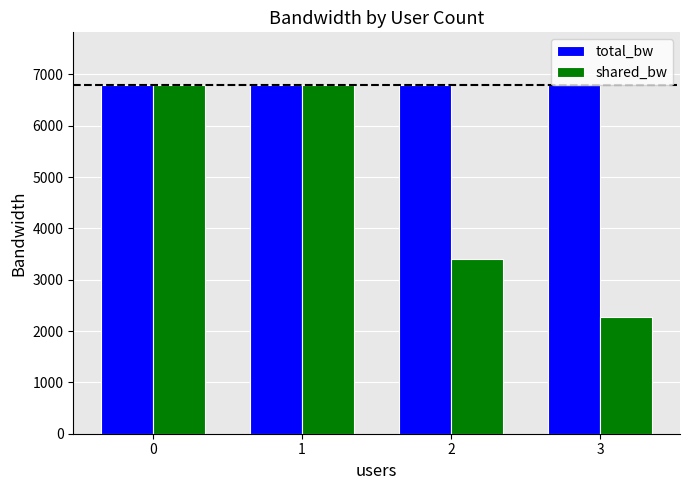

How many series are shown in this chart?

2